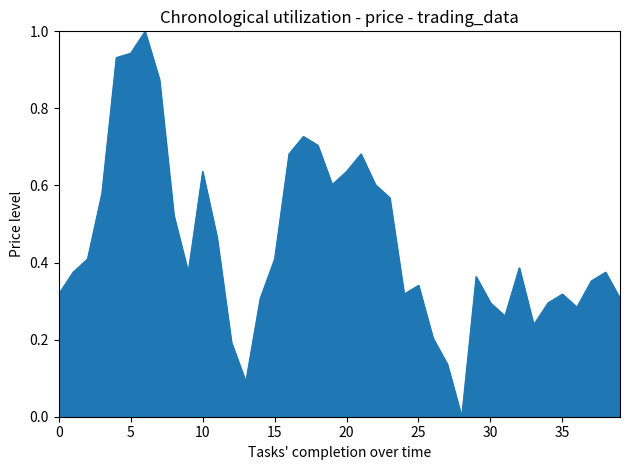

What is the maximum value shown in the chart?

1.0